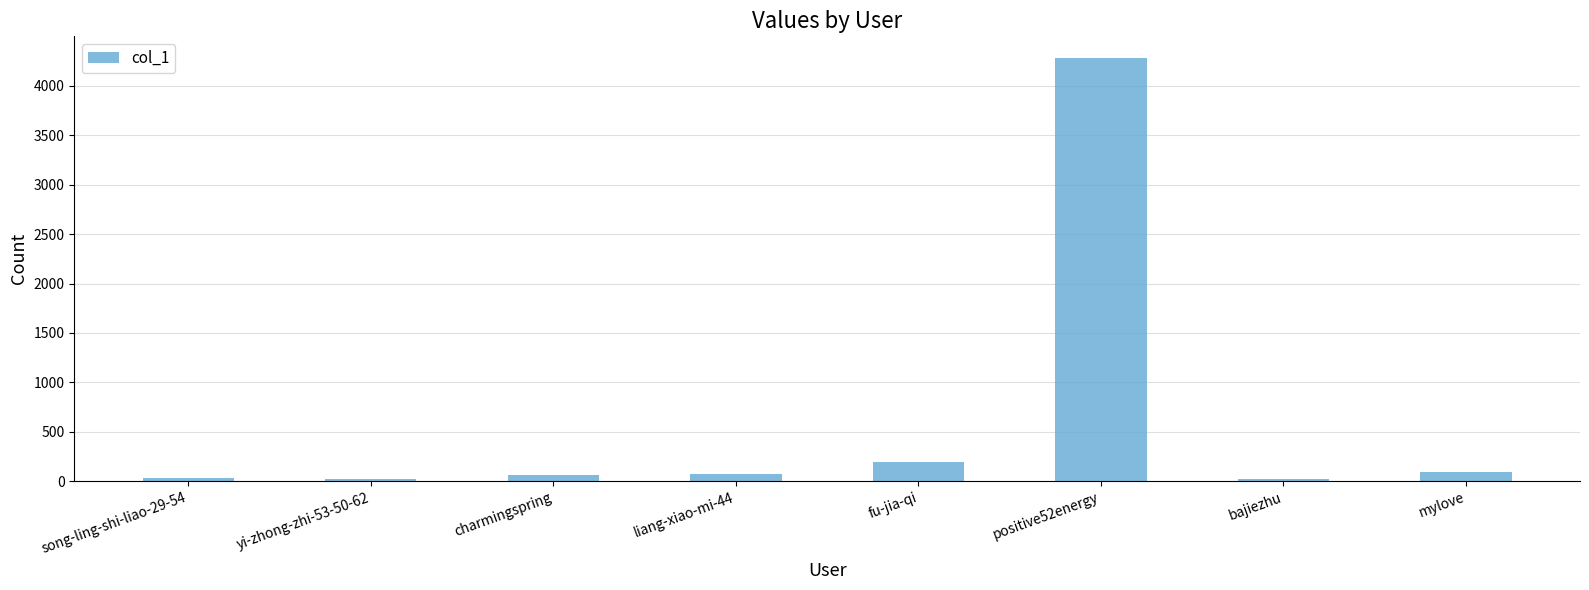

How many data points are less than 75?

4